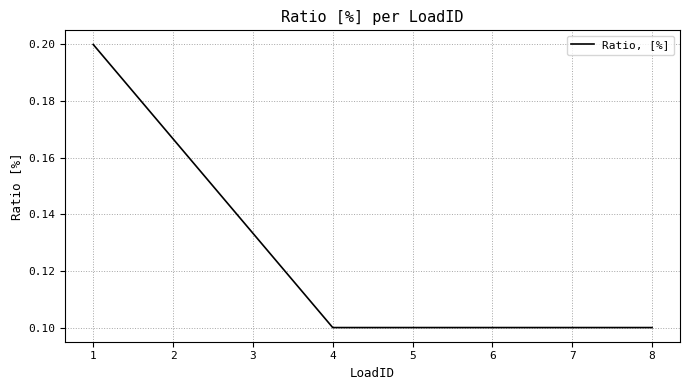

What is the sum of the values at 3 and 2?

0.3